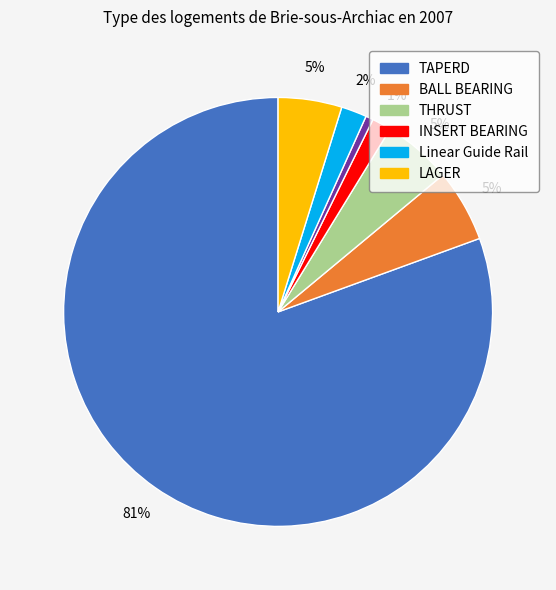

To the nearest percent, what is the difference between the largest and smallest slice percentages?

80%